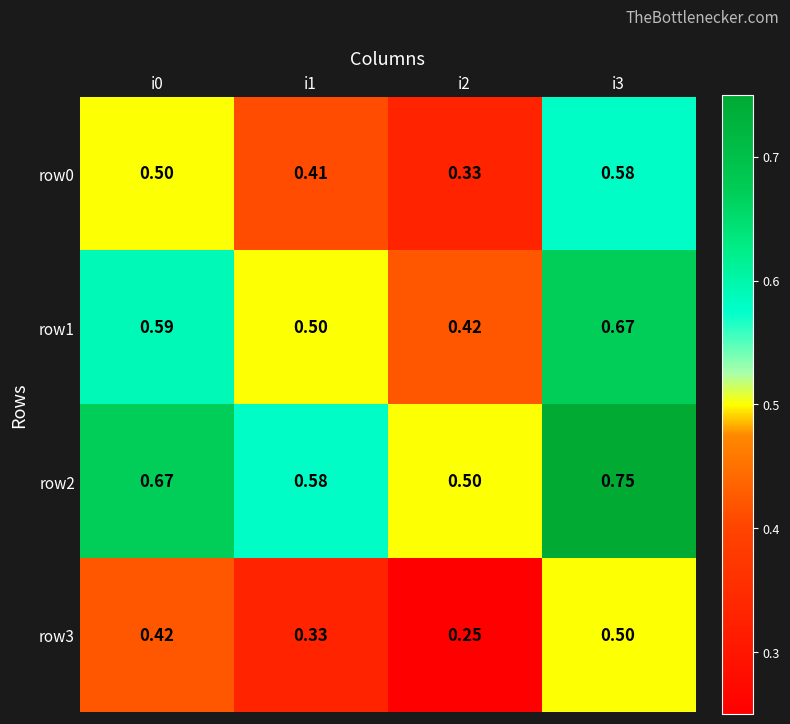

Is the value of row0 at i3 greater than the value of row1 at i2?

Yes